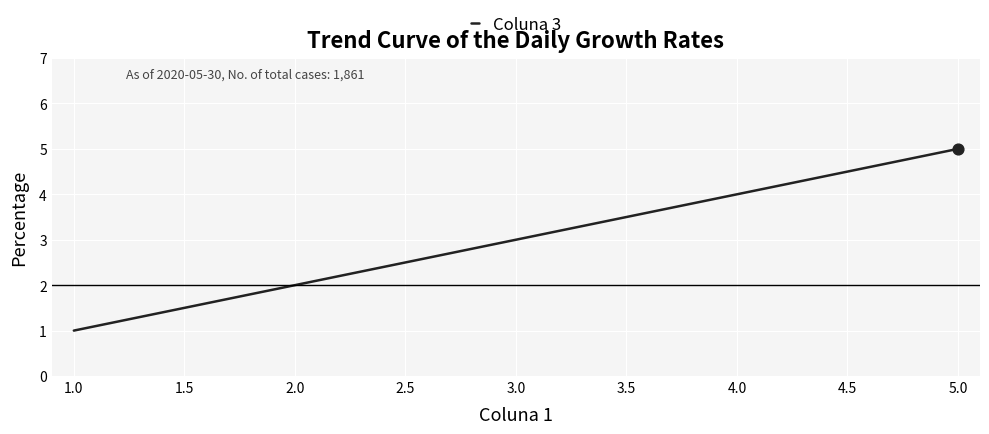

Which has a higher value, 5.0 or 3.0?

5.0